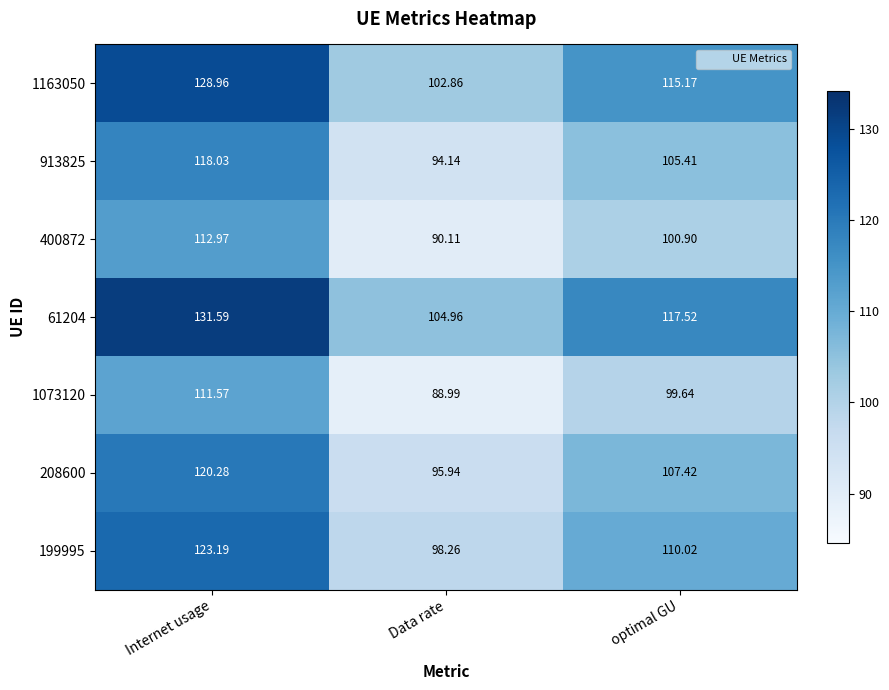

Rank the categories by 913825 value from highest to lowest.

Internet usage, optimal GU, Data rate